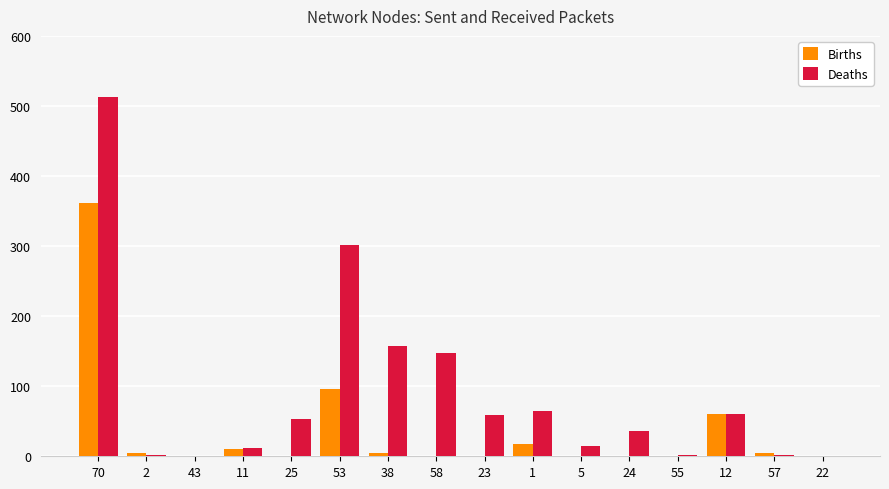

What is the average value of the Births series?

35